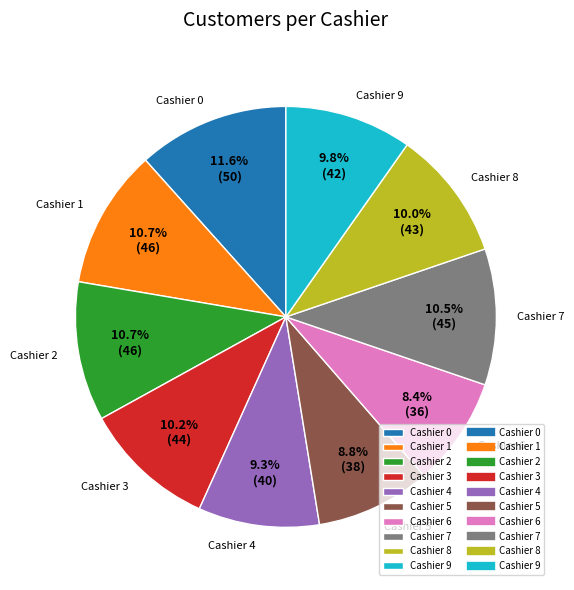

Which slice is the largest?

Cashier 0